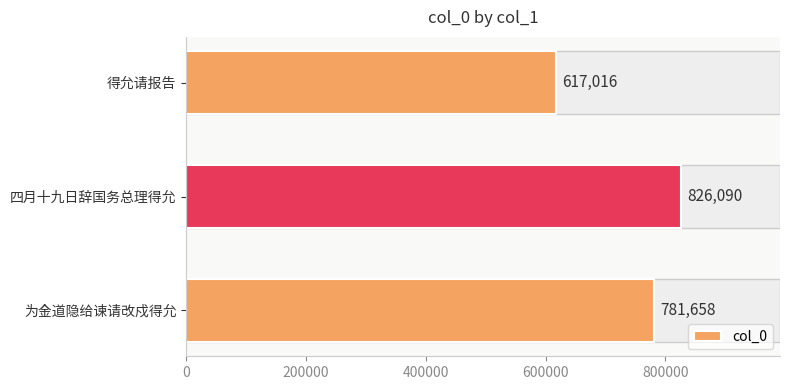

List the labels in order of value, smallest first.

得允请报告, 为金道隐给谏请改戍得允, 四月十九日辞国务总理得允